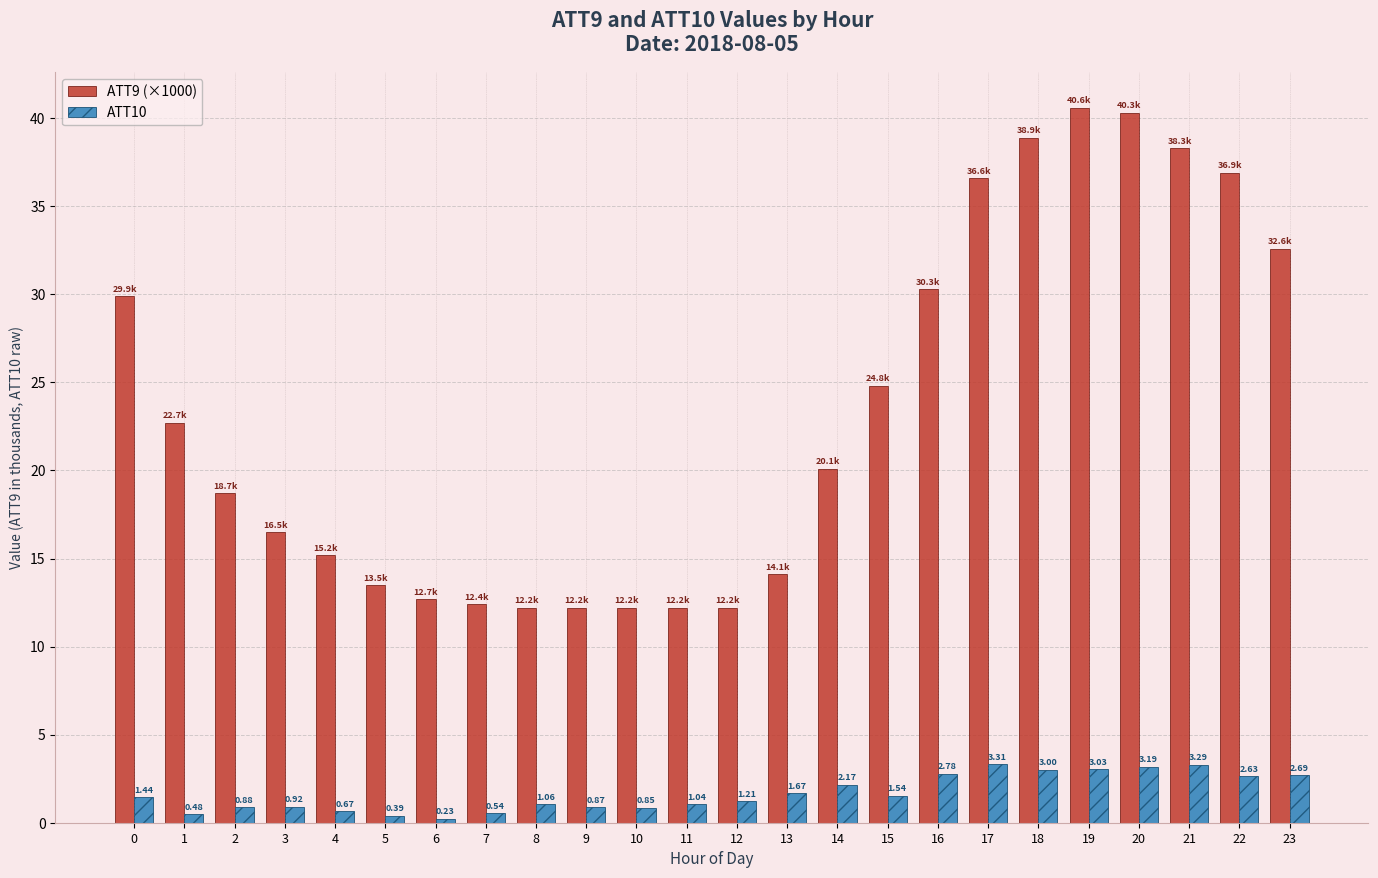

What is the total value across all series at 12?

13.4